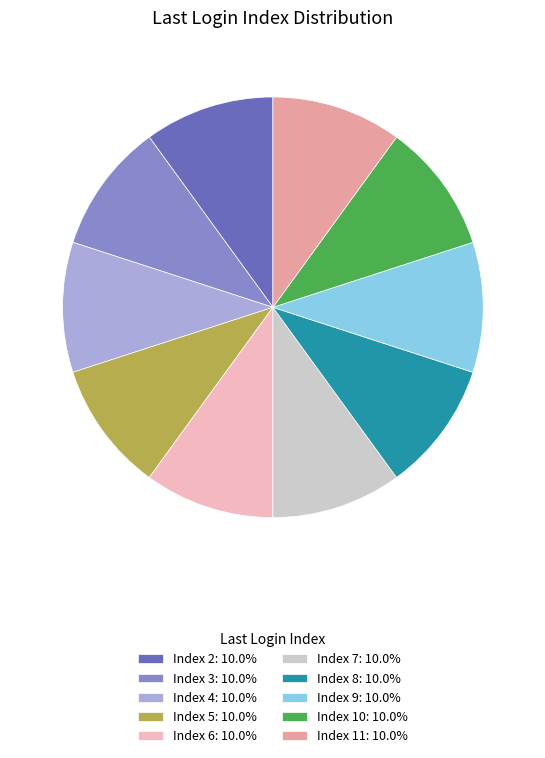

Approximately how many times larger is the value at Index 11: 10.0% compared to Index 9: 10.0%?

1.0